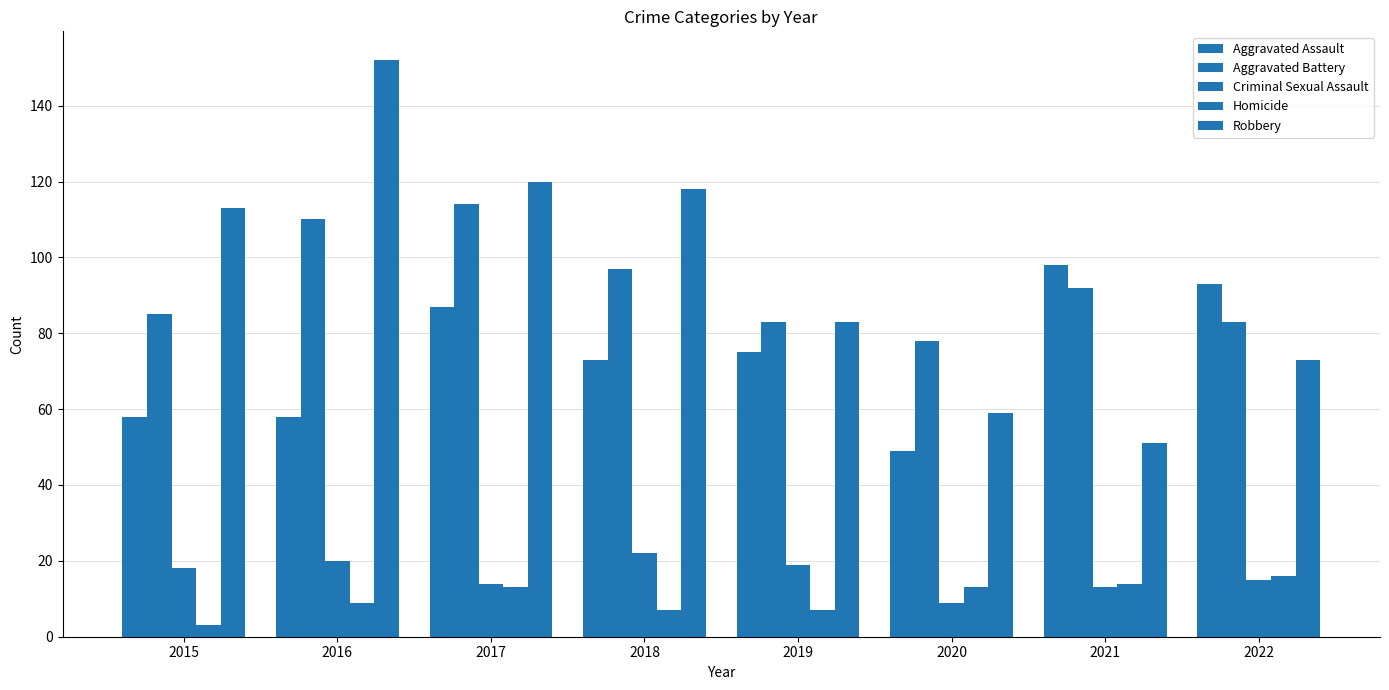

The value of Robbery at 2022 is 16. True or false?

False